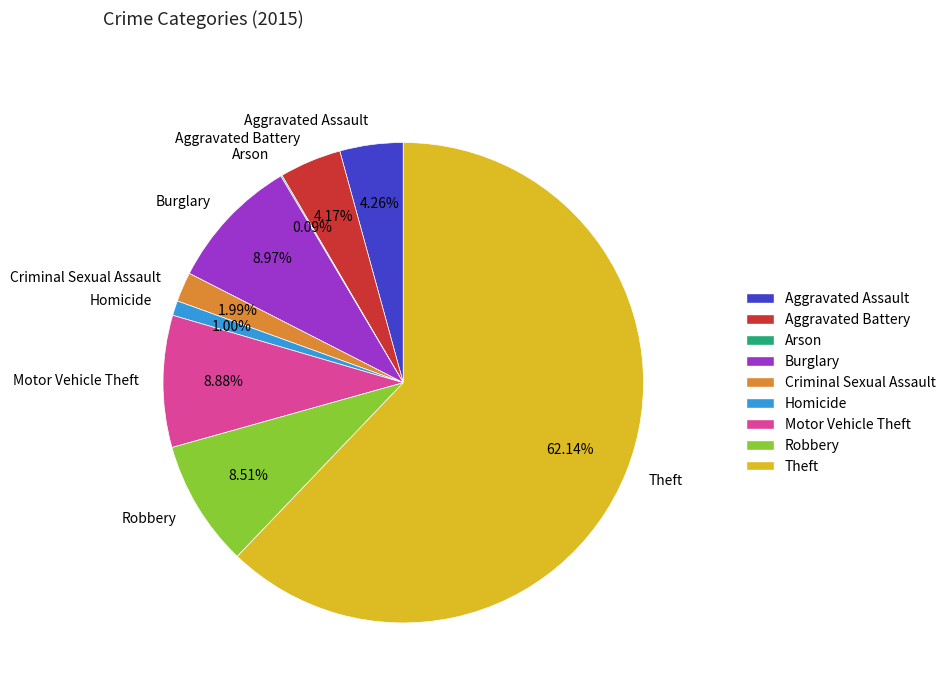

What percentage is the Motor Vehicle Theft slice, to the nearest percent?

9%